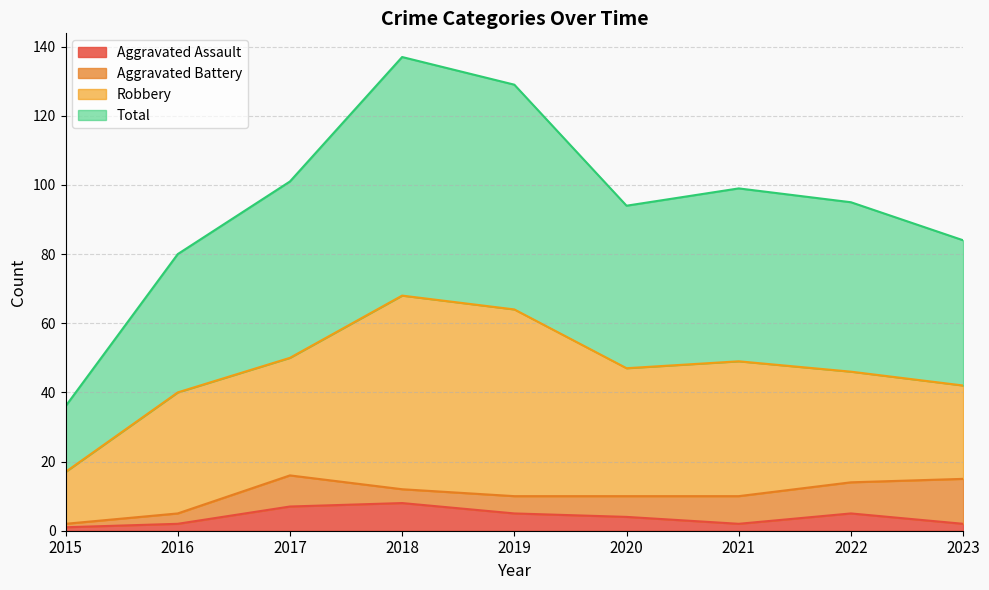

Where does the Aggravated Assault series first go above 4?

2017